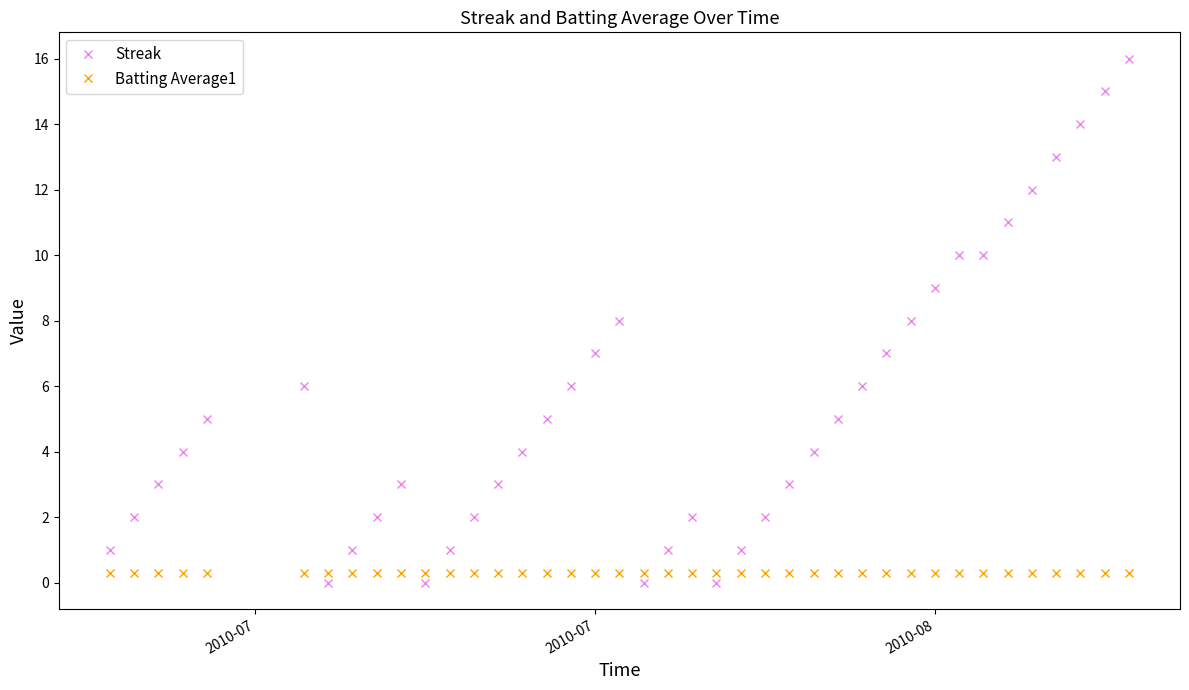

True or false: Streak has more than 1 points higher than both neighbors.

True